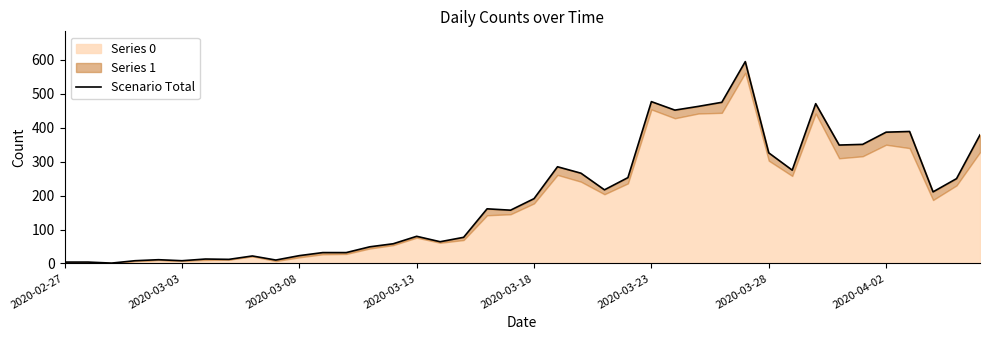

What is the maximum value shown in the chart?

595